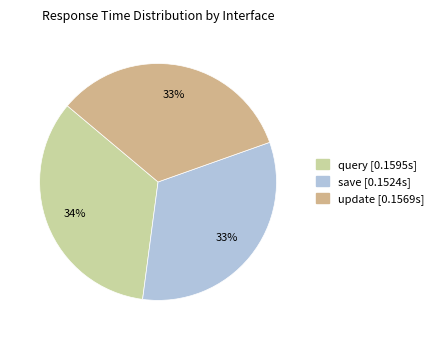

To the nearest percent, what is the combined percentage of update and save?

66%